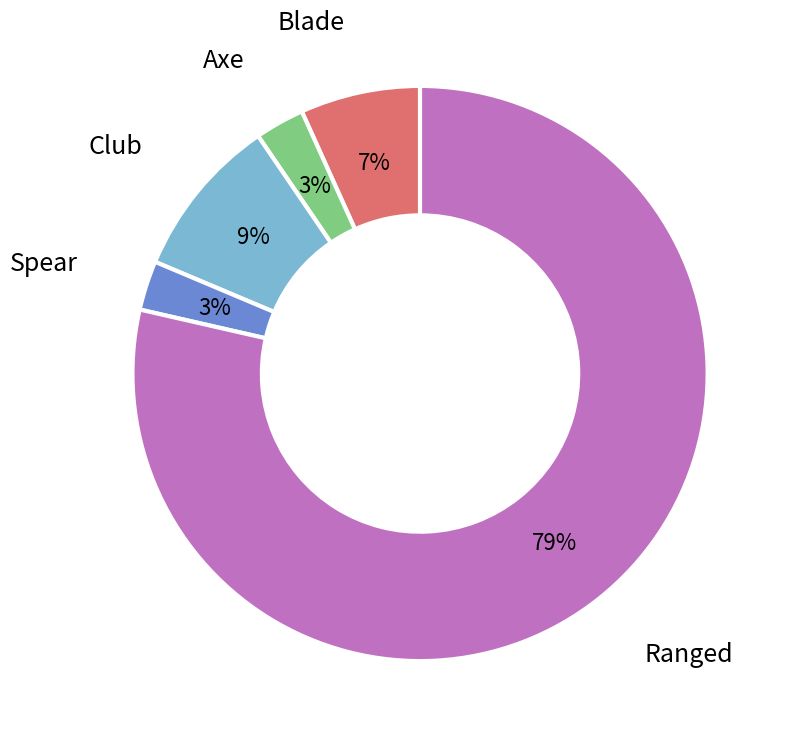

Is there a majority slice in this chart?

Yes